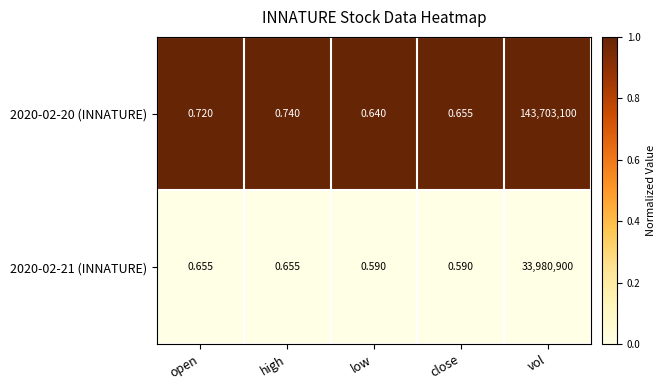

Between high and low, which series saw the biggest shift?

2020-02-20 (INNATURE)